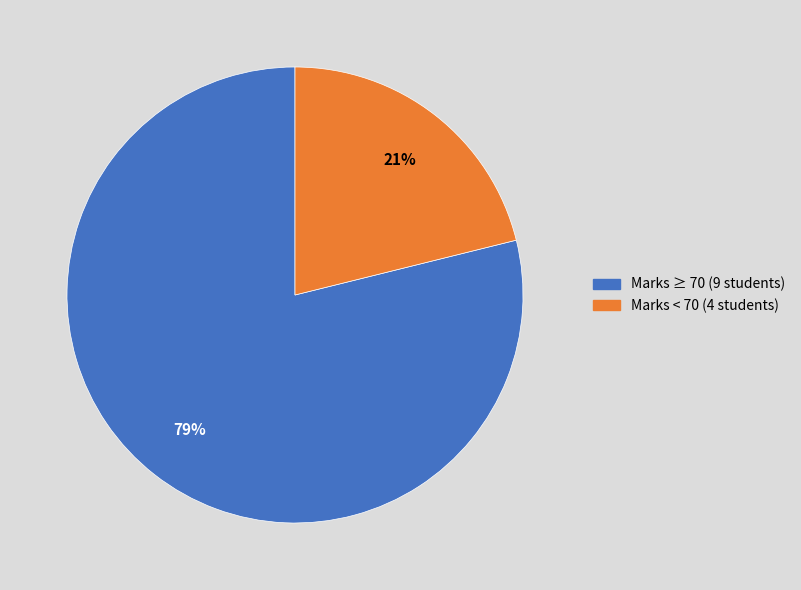

To the nearest percent, what is the average slice percentage?

50%